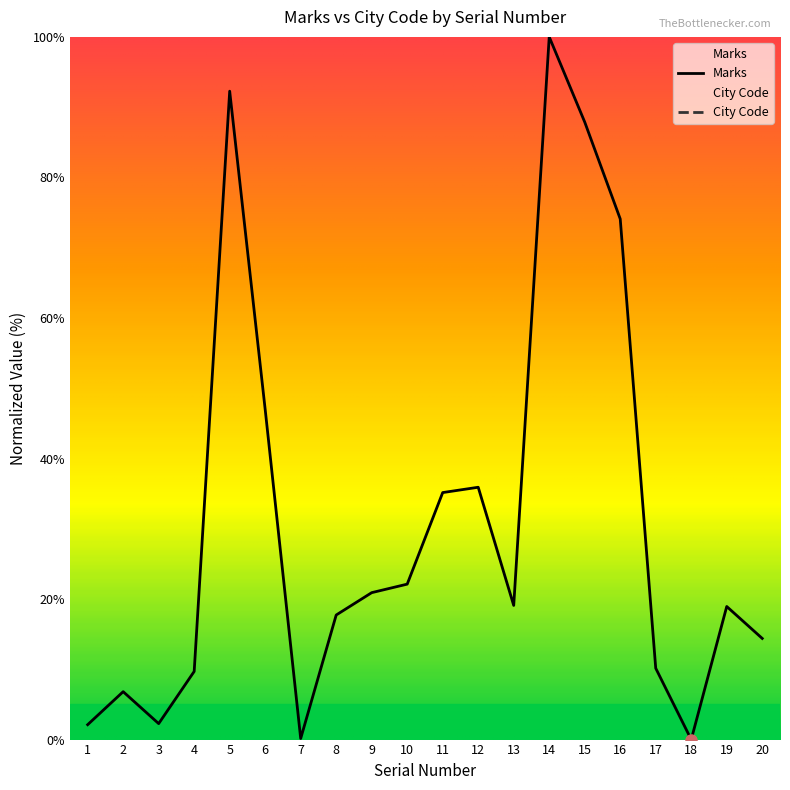

True or false: there are more than 1 points higher than both neighbors.

True